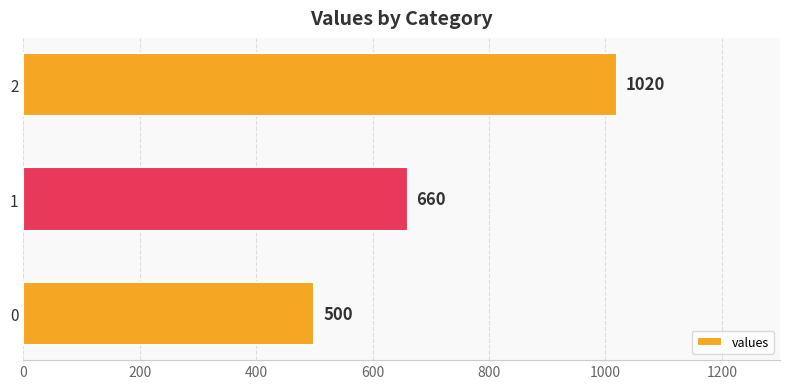

How many data points are less than 660?

1